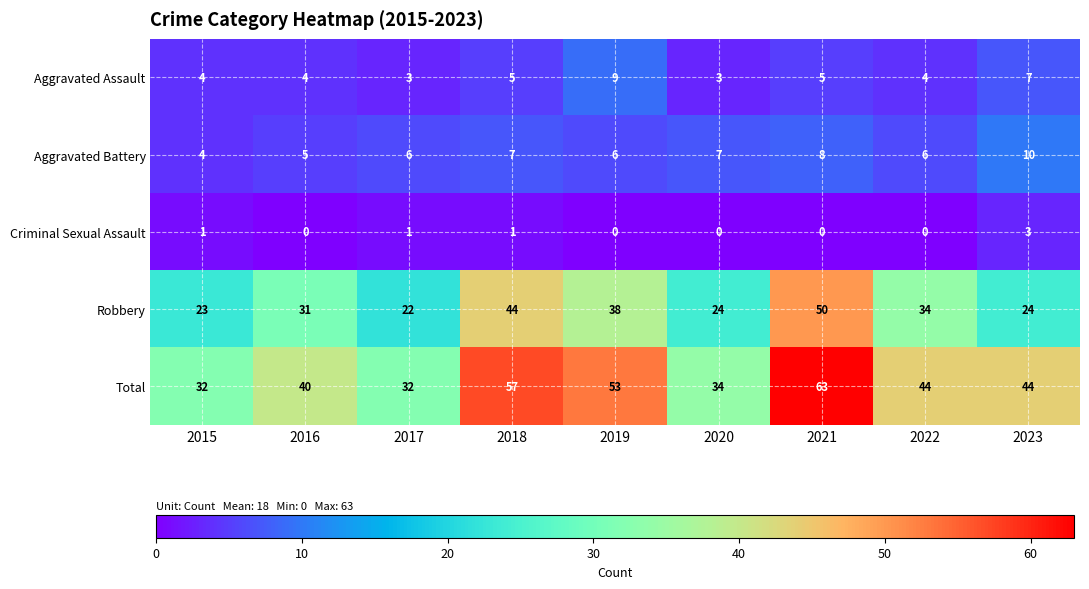

What value does the Aggravated Assault series have at 2016?

4